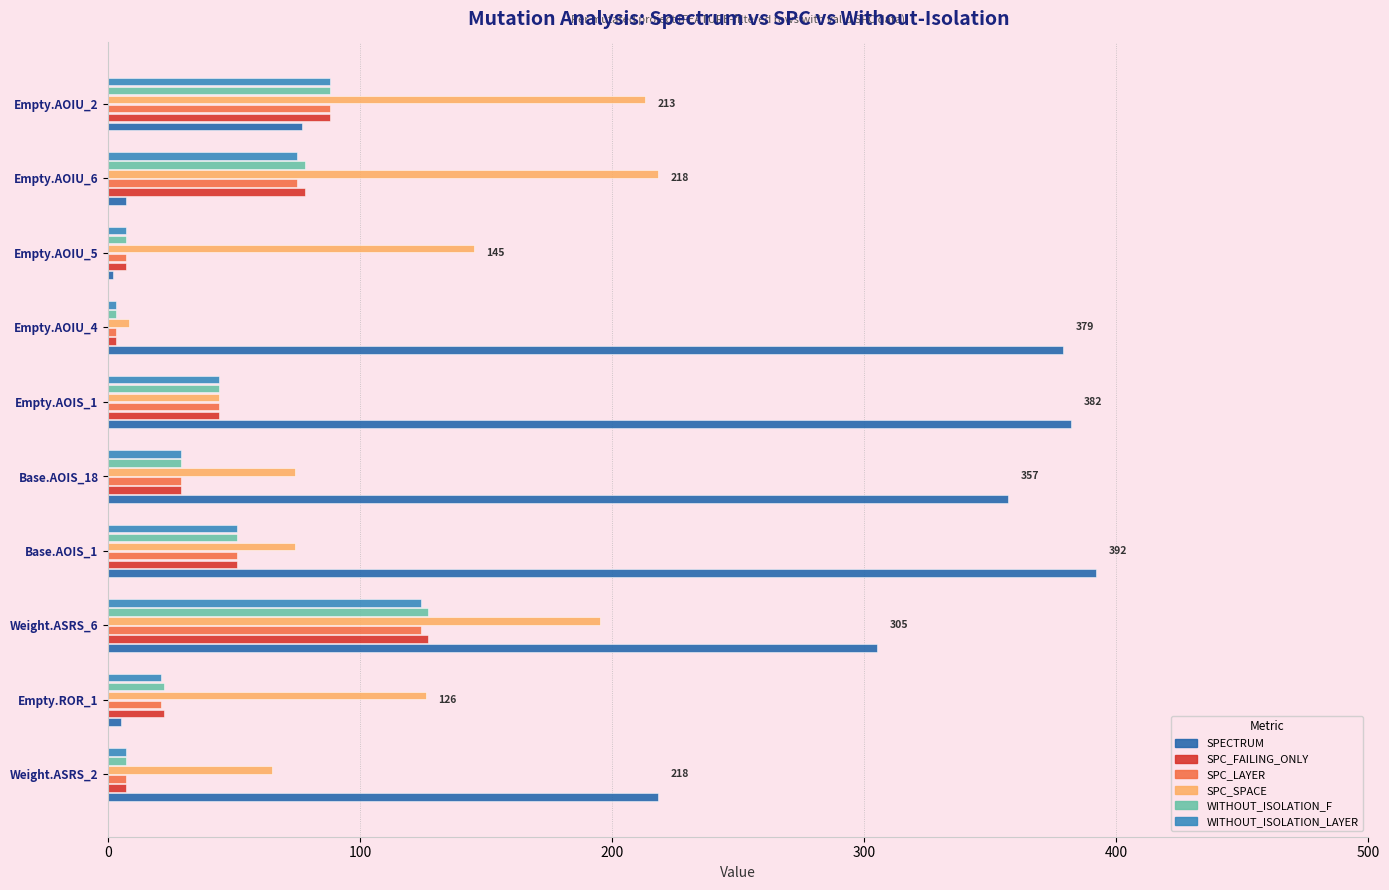

What is the difference between the second highest and second lowest values in the SPC_SPACE series?

169